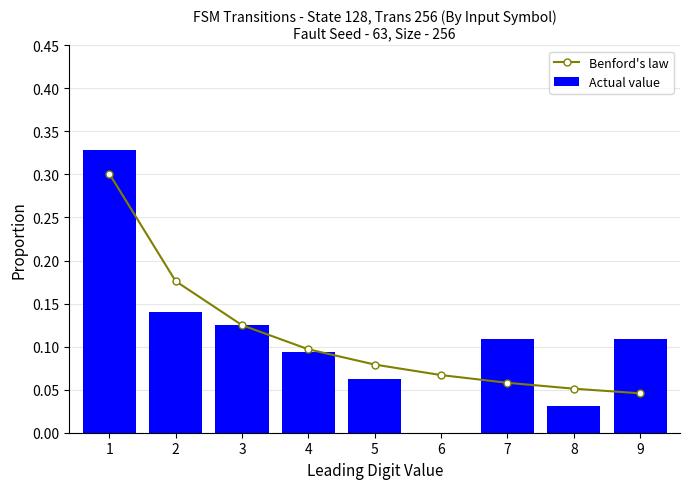

What is the difference between the maximum and second lowest values in the Benford's law series?

0.2